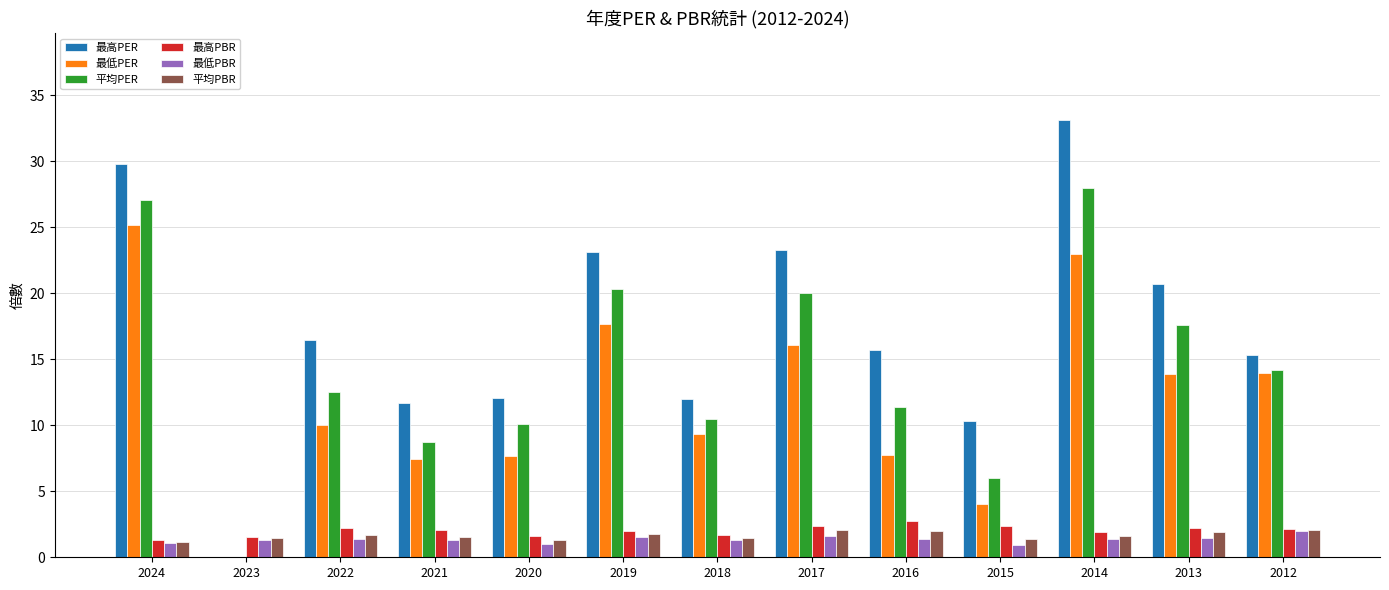

What is the sum of all 平均PER values?

186.4